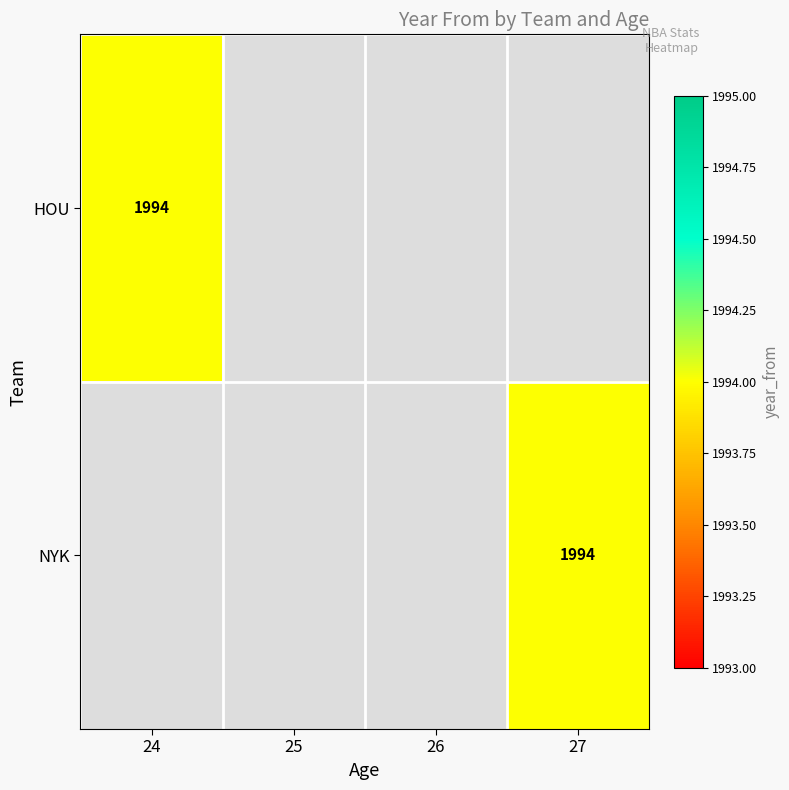

True or false: HOU has a value of -809 at 3.

False